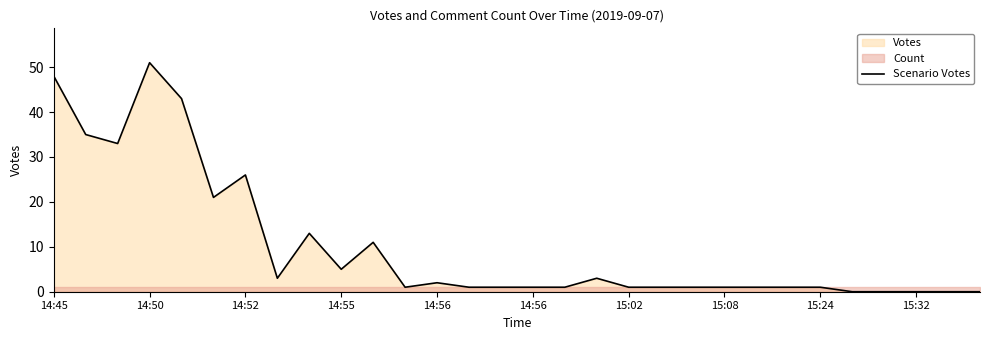

What is the value of the 4th point from the left?

51